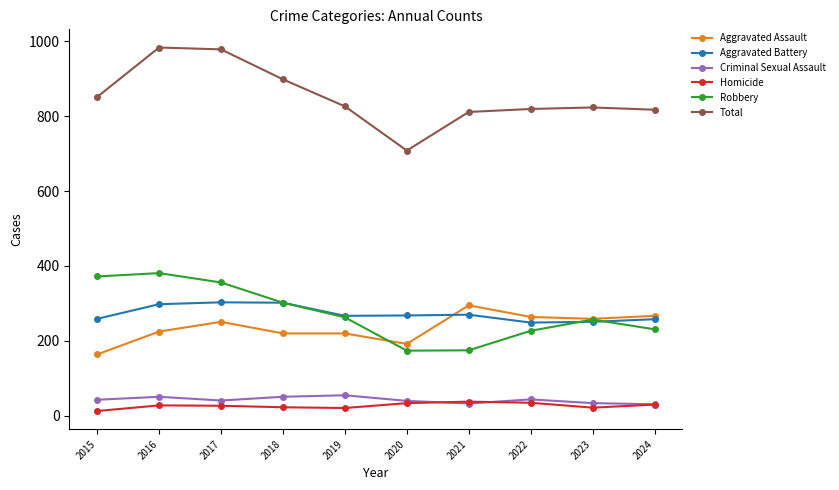

Which series has the largest range (max minus min)?

Total